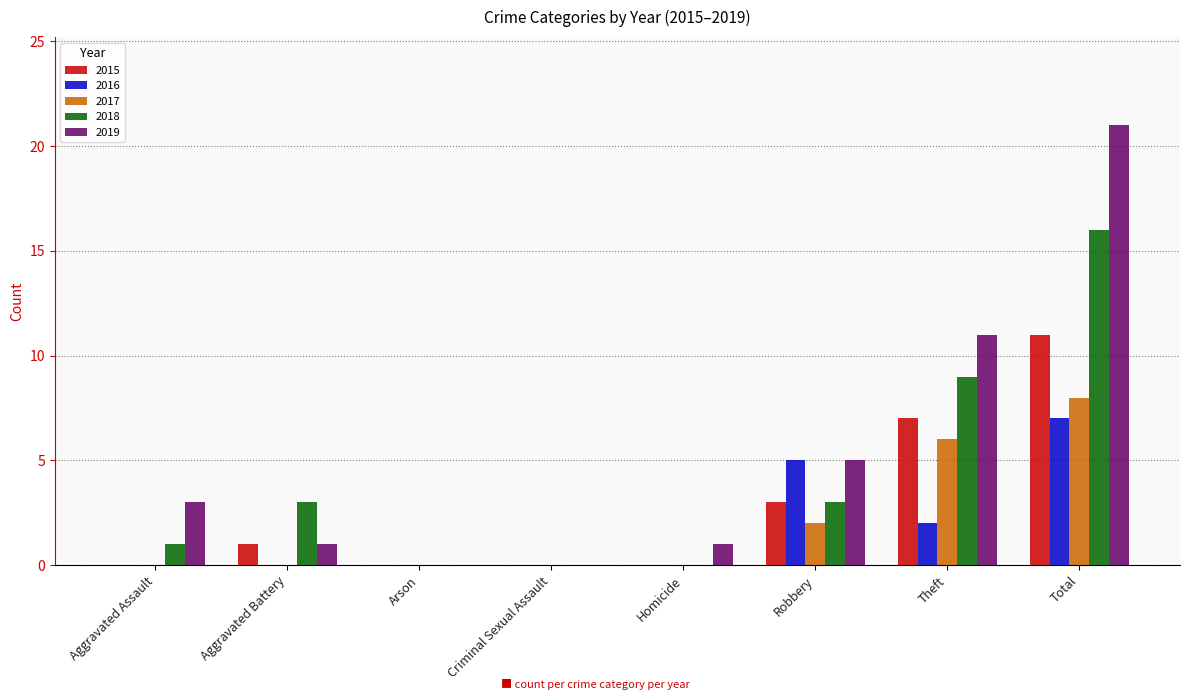

Where is 2018 nearest to the value 8?

Theft